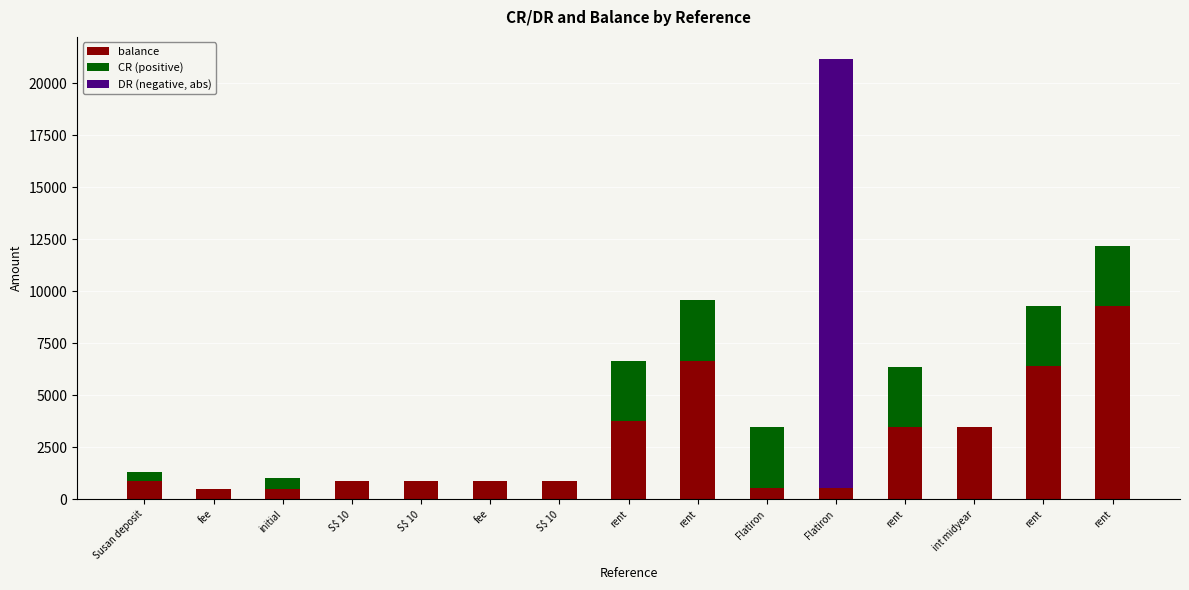

What is the total value across all series at Flatiron?

3469.0